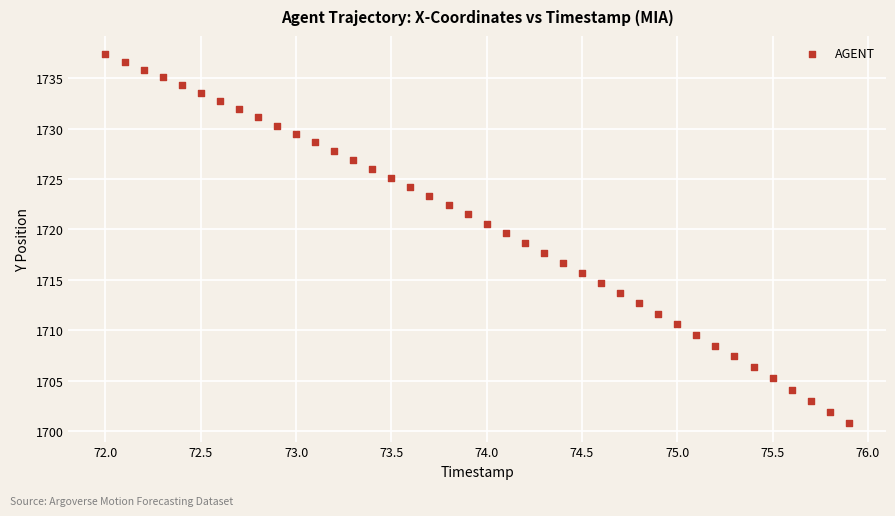

What is the range of Y values (max minus min)?

36.6